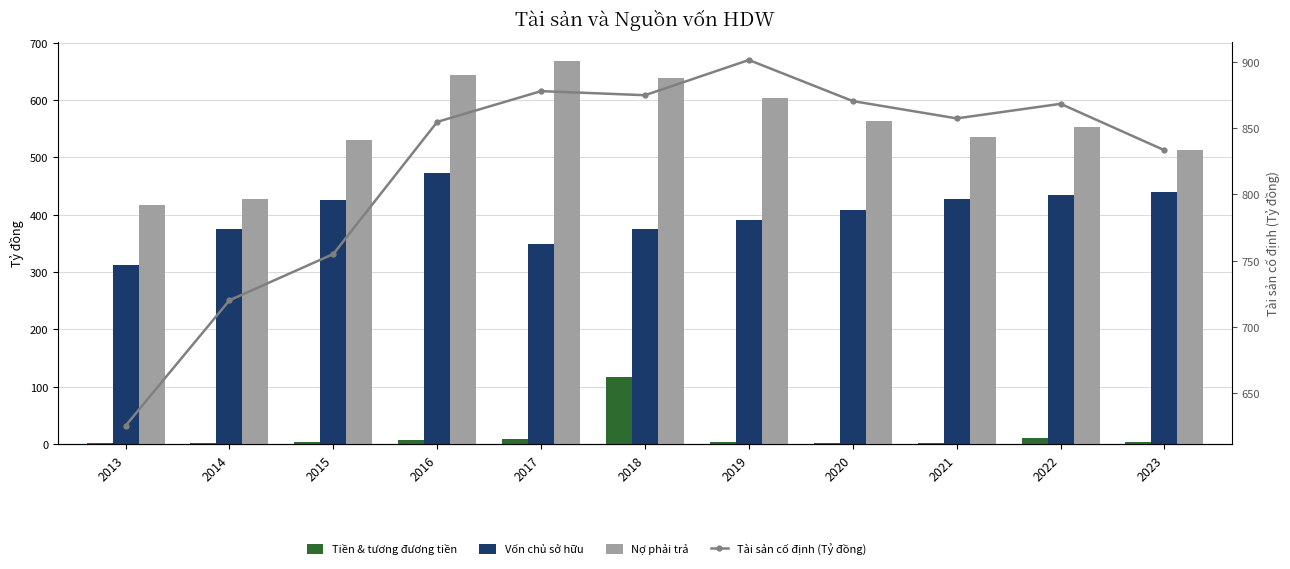

Where does the Tài sản cố định (Tỷ đồng) series first go above 857?

2017